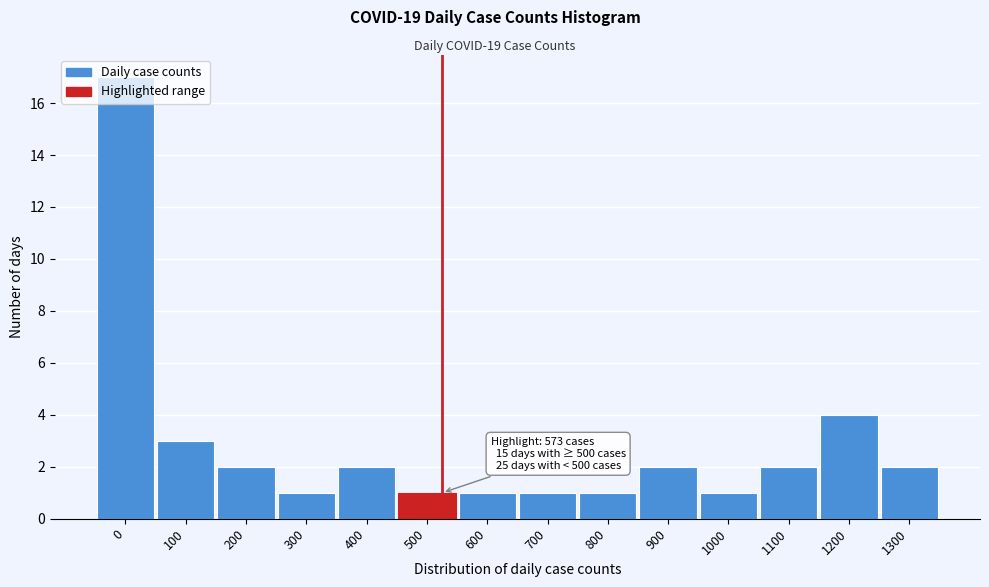

What is the ratio of the value at 200 to the value at 300?

2.0